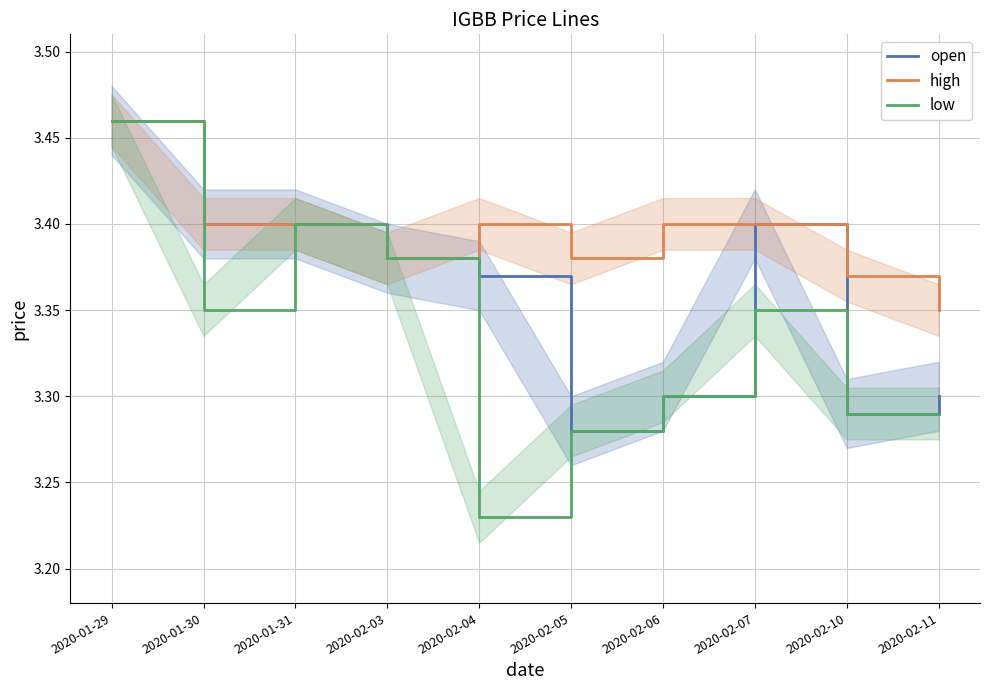

True or false: high and low cross at least once.

False